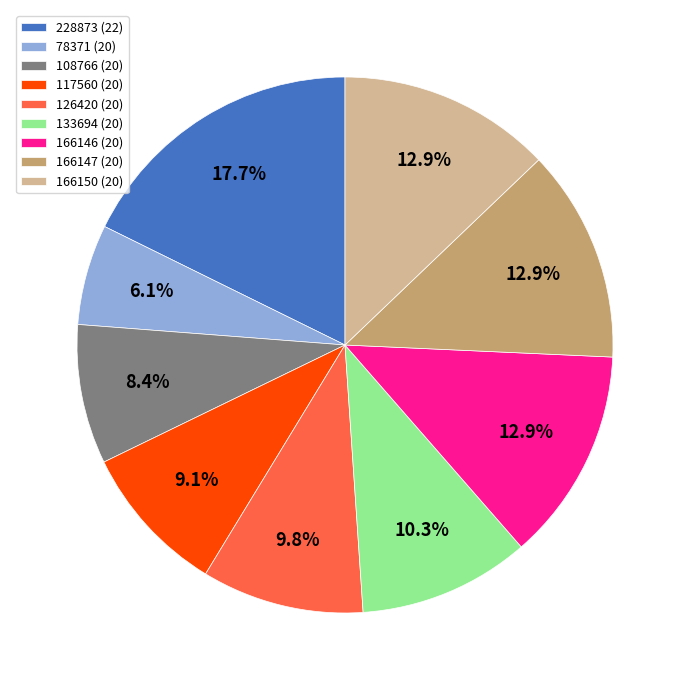

The 166147 slice represents 13% of the pie. True or false?

True